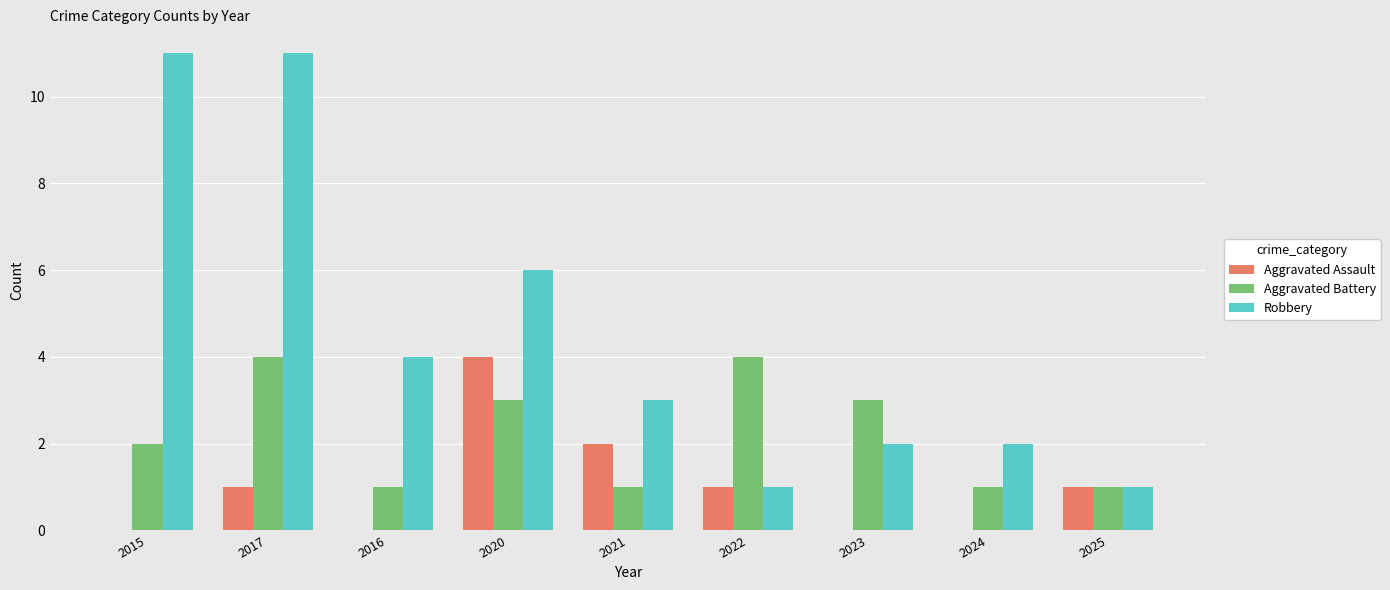

Which series has the widest spread of values?

Robbery